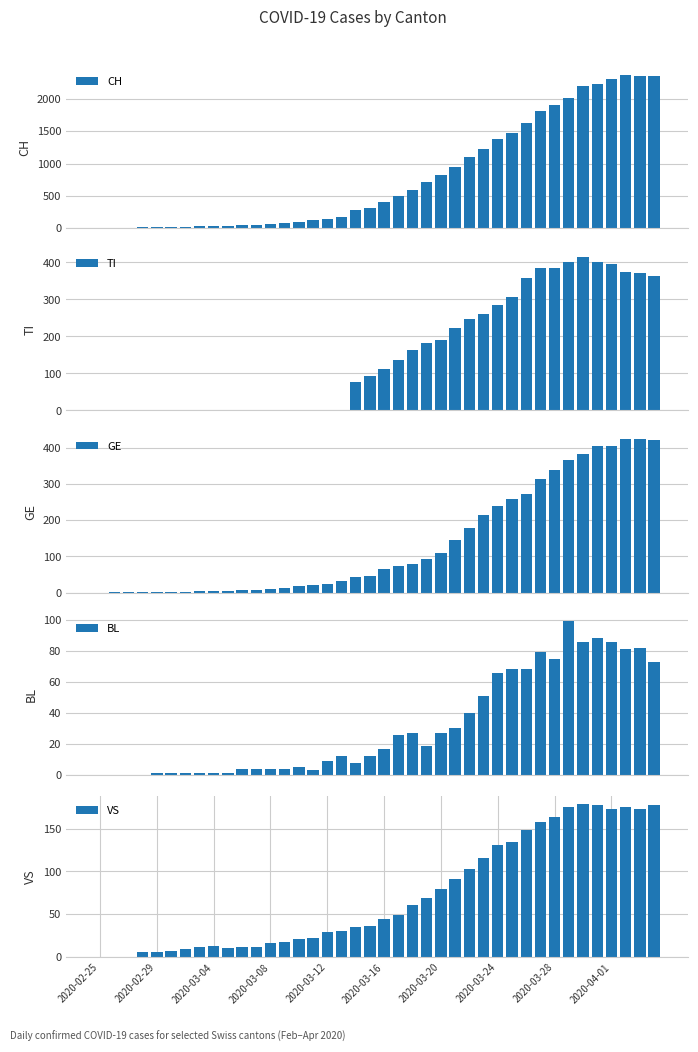

Are the bars horizontal?

No